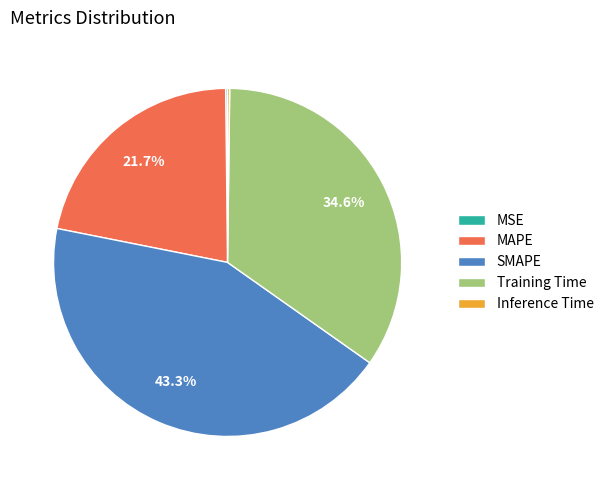

What is the total percentage of MAPE and Training Time?

56.3%